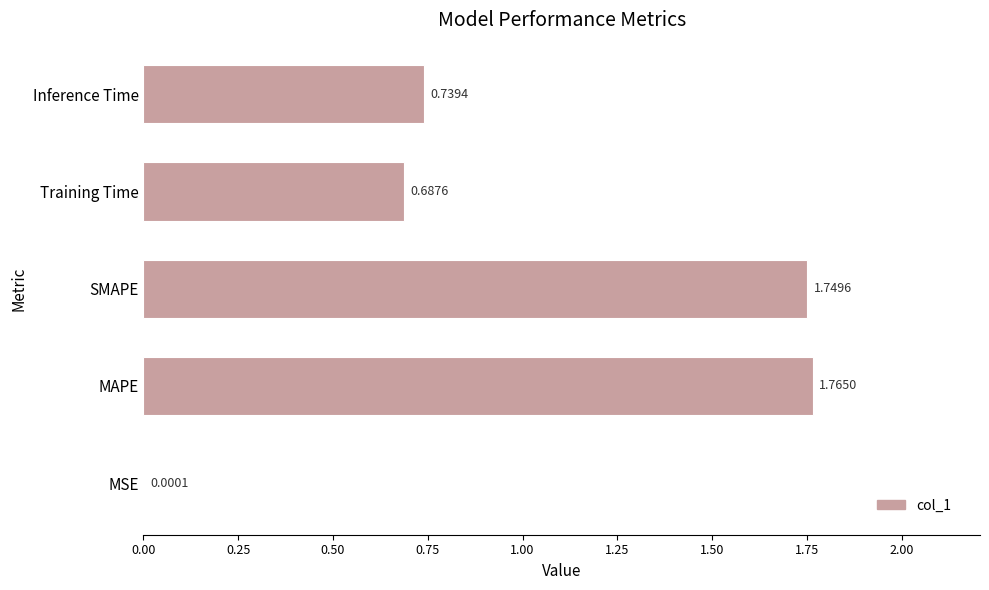

How many data points does each series have?

5